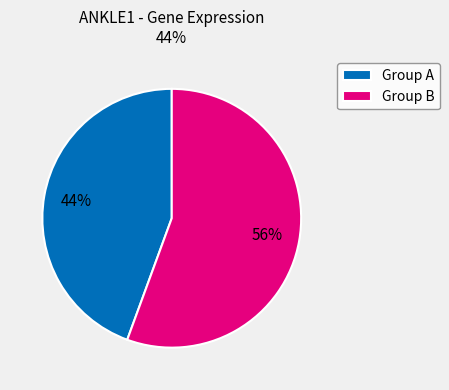

Between Group B and Group A, which is larger?

Group B